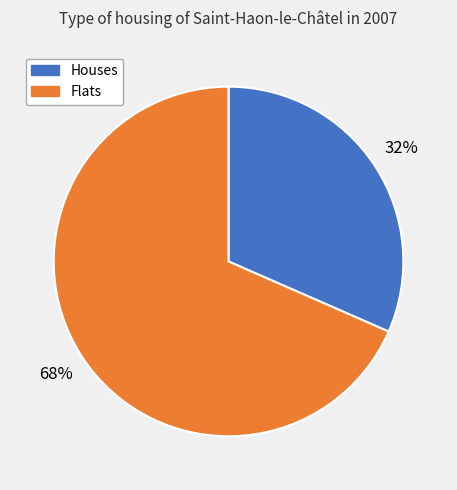

Rank the categories by value from lowest to highest.

Houses, Flats